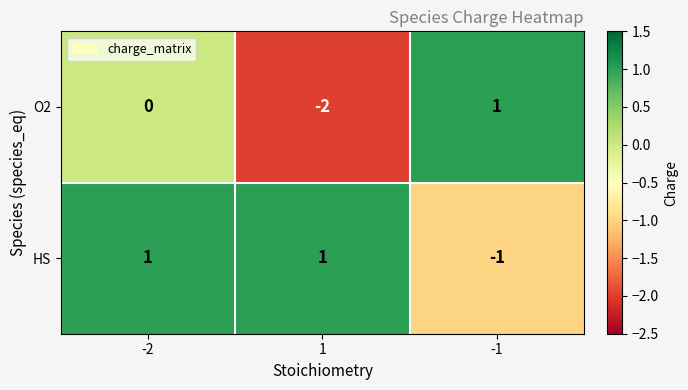

Which series has the largest total across all categories?

HS